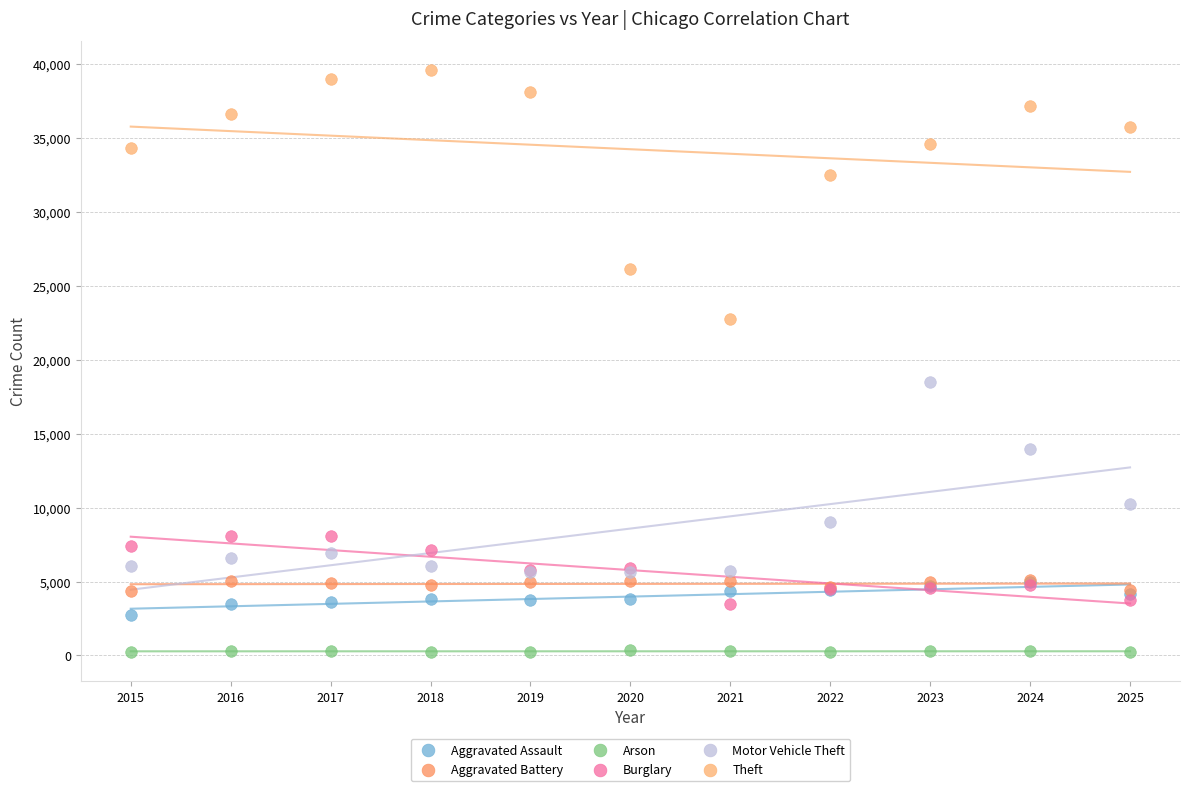

Which series has the widest spread of Y values?

Theft